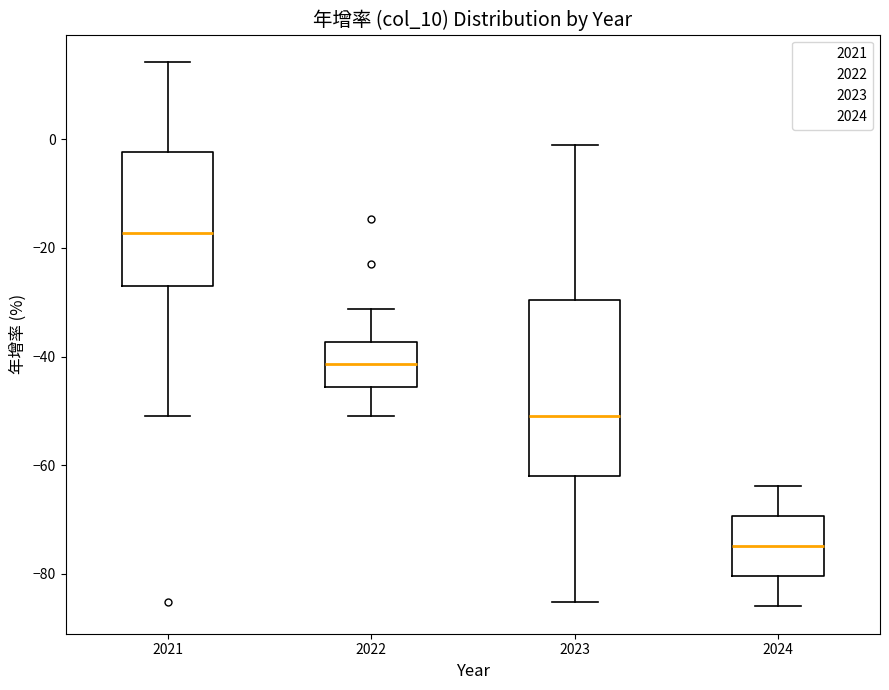

Which box's median line is the highest?

2021